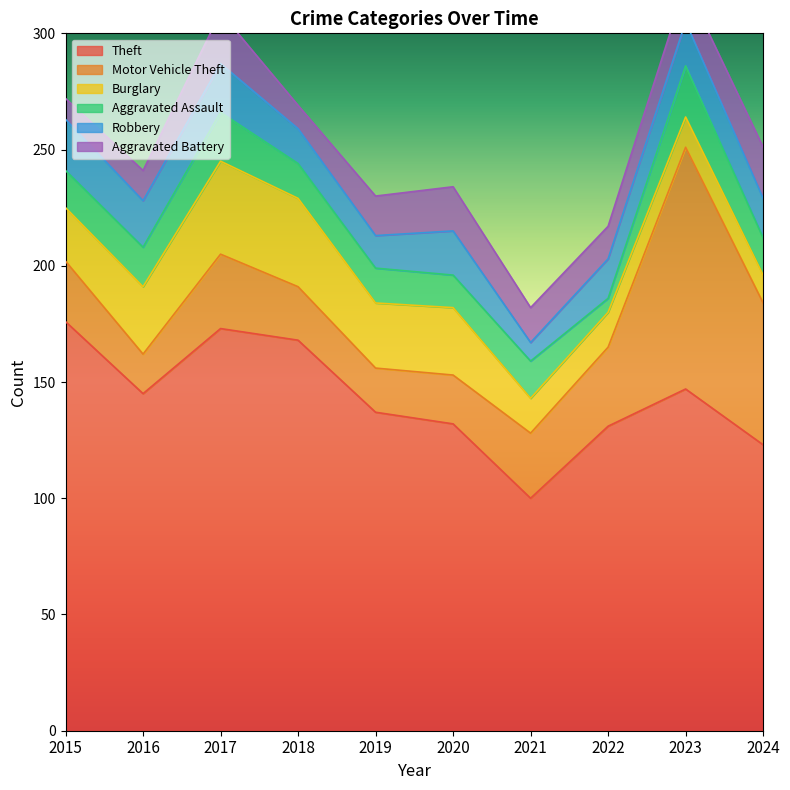

True or false: Robbery has a value of 6 at 2019.

False